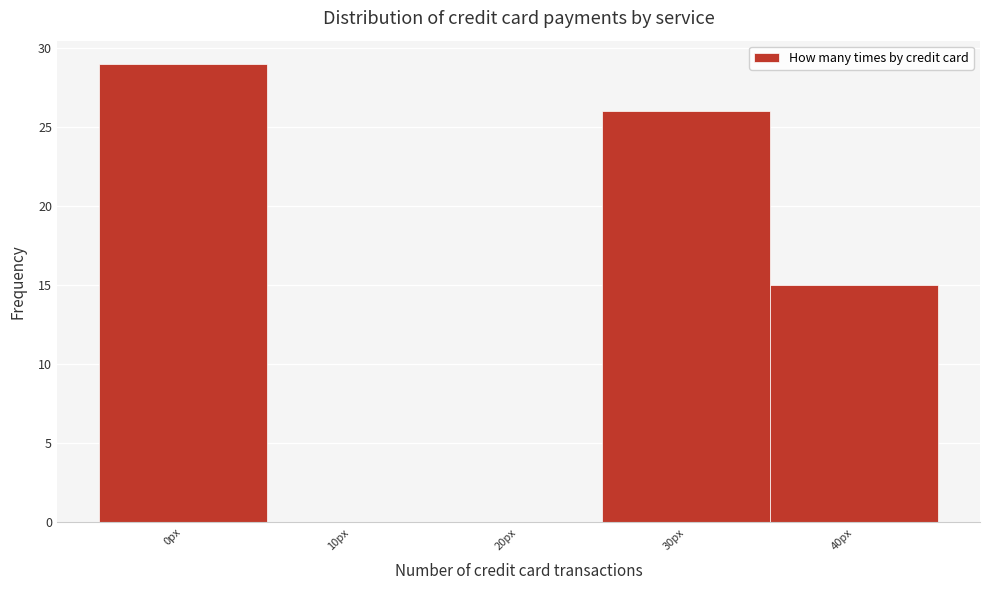

Reading left to right, what are all the values shown in this chart?

0px=29	10px=0	20px=0	30px=26	40px=15